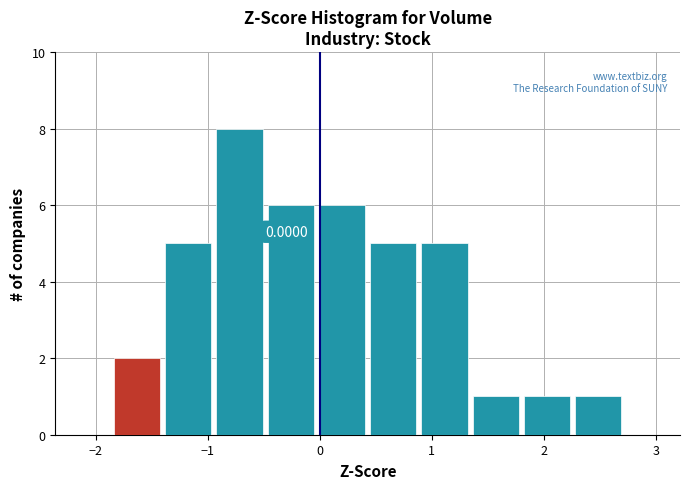

Over which range of the x-axis is the bar tallest?

-0.9 to -0.5